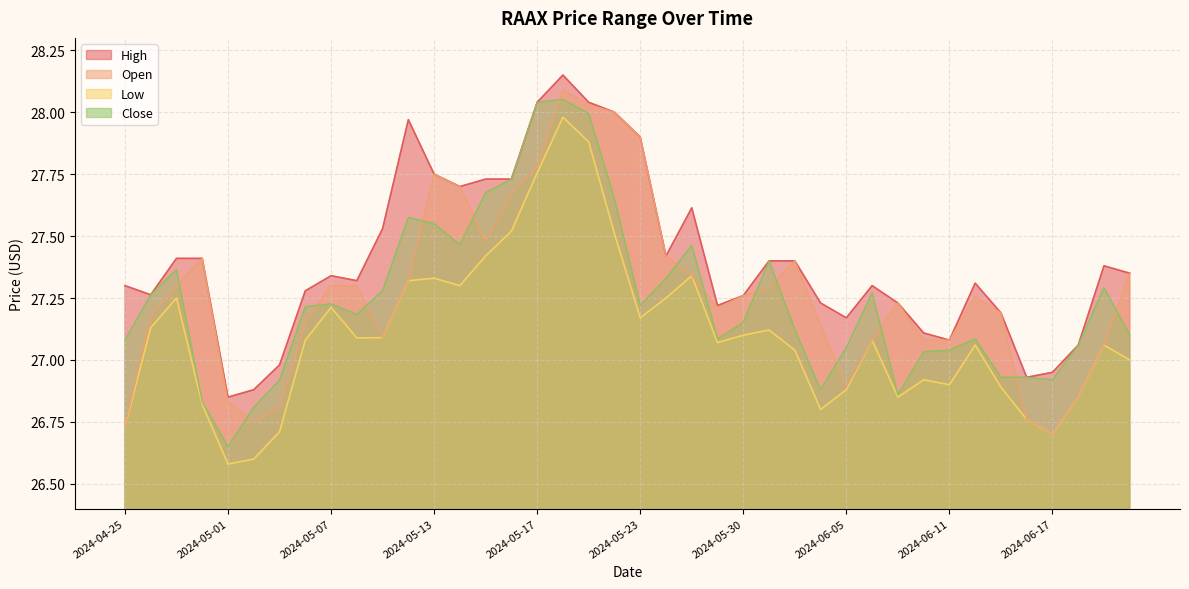

What is the label of the 37th point from the right?

2024-04-30